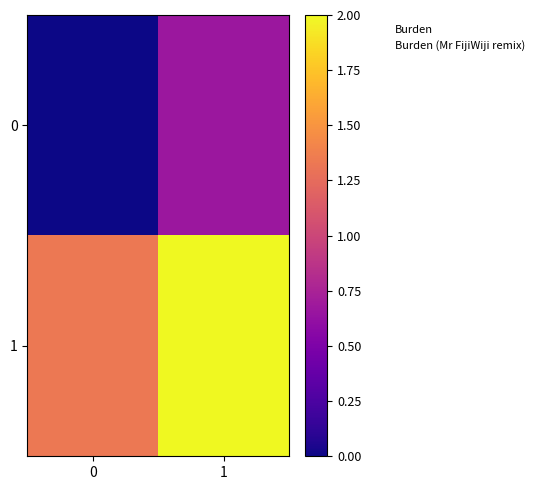

At 1, list the series in order from largest to smallest.

1, 0